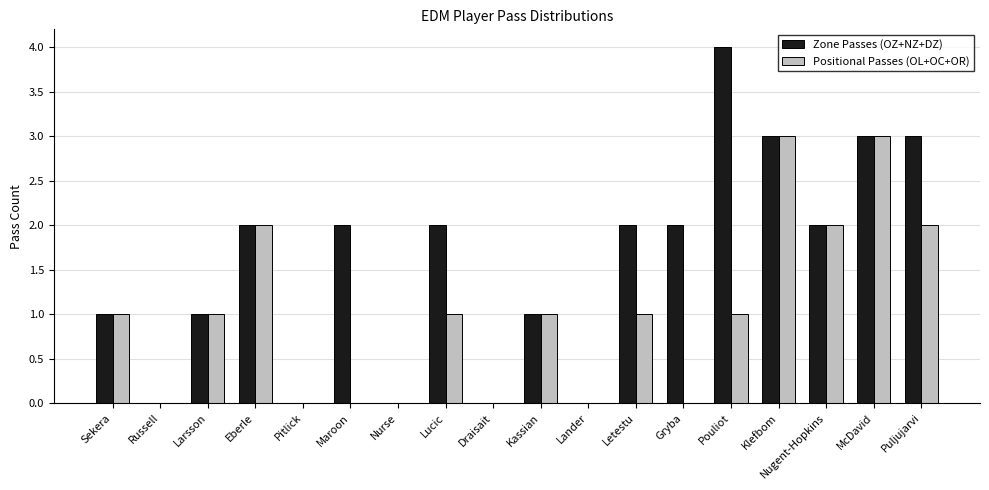

Reading left to right, list all the values displayed in this chart.

Zone Passes (OZ+NZ+DZ): Sekera=1	Russell=0	Larsson=1	Eberle=2	Pitlick=0	Maroon=2	Nurse=0	Lucic=2	Draisait=0	Kassian=1	Lander=0	Letestu=2	Gryba=2	Pouliot=4	Klefbom=3	Nugent-Hopkins=2	McDavid=3	Puljujarvi=3
Positional Passes (OL+OC+OR): Sekera=1	Russell=0	Larsson=1	Eberle=2	Pitlick=0	Maroon=0	Nurse=0	Lucic=1	Draisait=0	Kassian=1	Lander=0	Letestu=1	Gryba=0	Pouliot=1	Klefbom=3	Nugent-Hopkins=2	McDavid=3	Puljujarvi=2